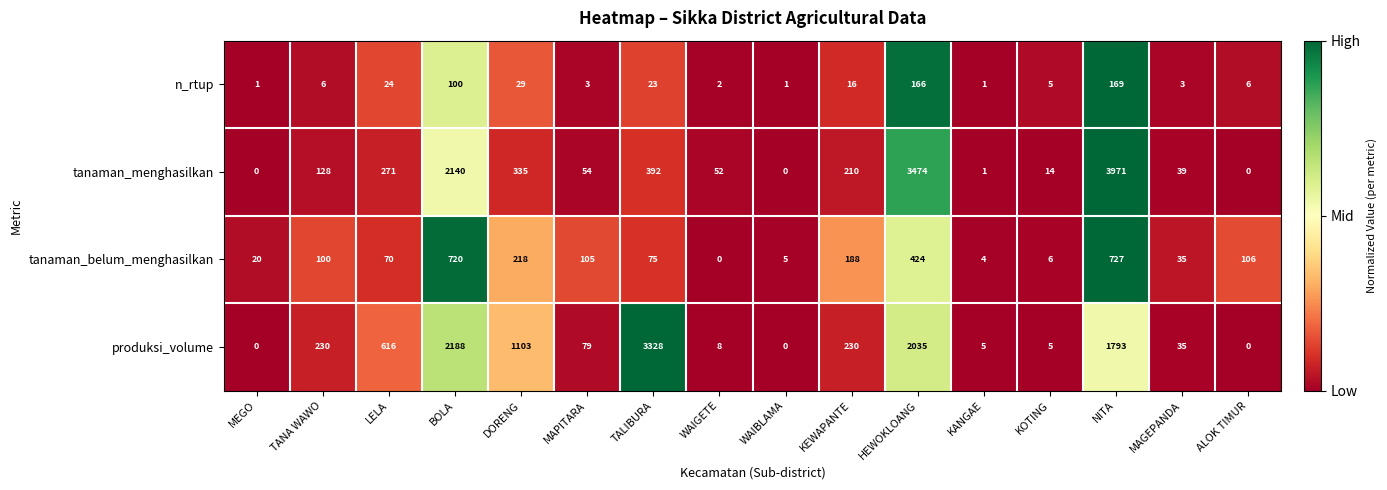

The produksi_volume series shows 2035 at HEWOKLOANG. True or false?

True